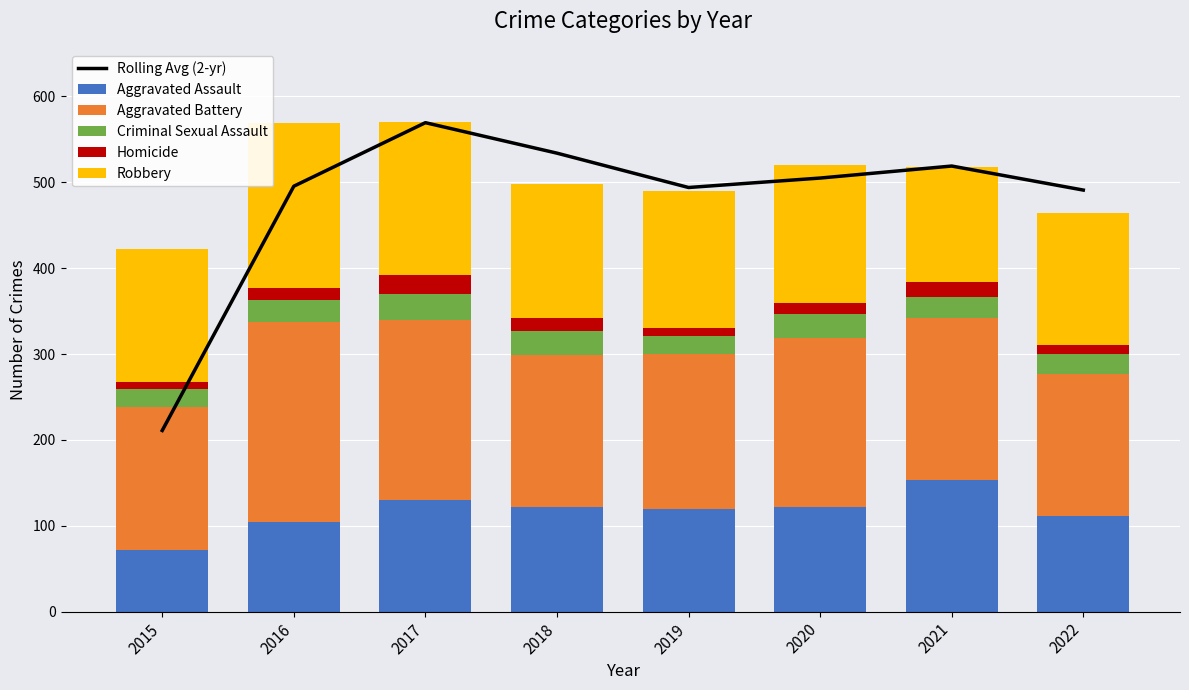

The Aggravated Battery series shows 210.0 at 2017. True or false?

True